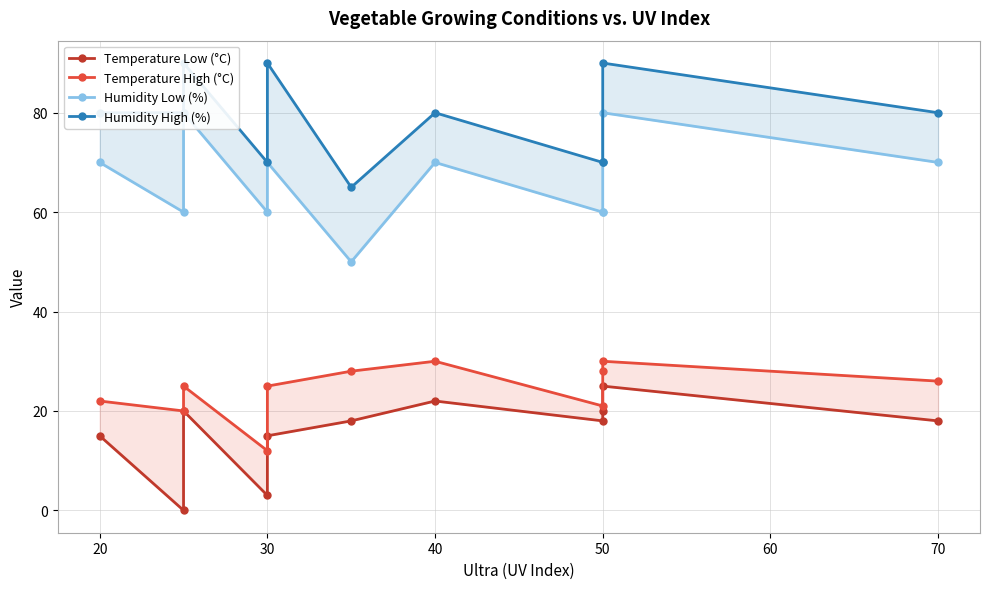

What are all the series names shown in the legend?

Temperature Low (°C), Temperature High (°C), Humidity Low (%), Humidity High (%)